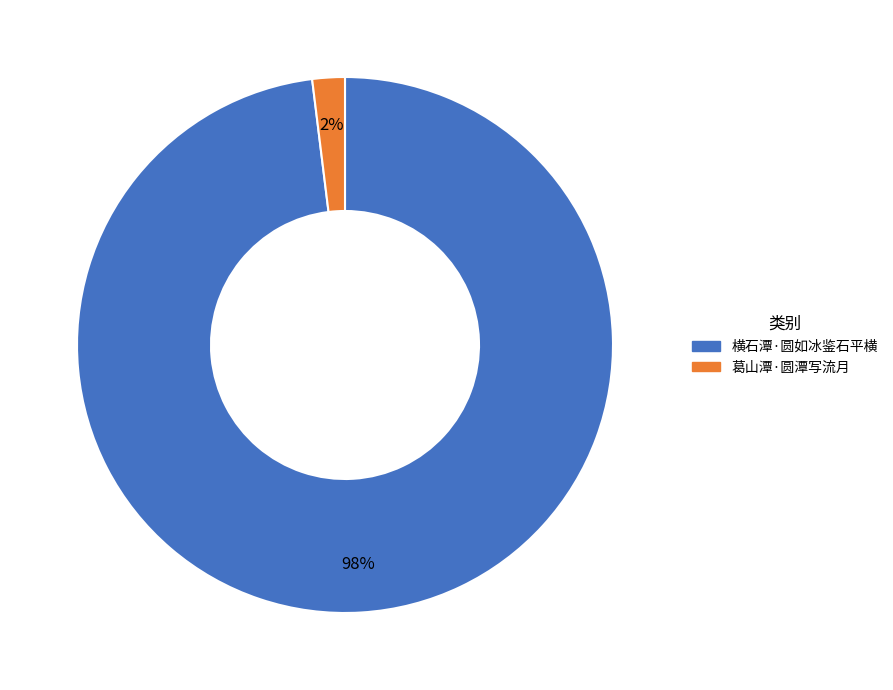

Which has a higher value, 横石潭·圆如冰鉴石平横 or 葛山潭·圆潭写流月?

横石潭·圆如冰鉴石平横